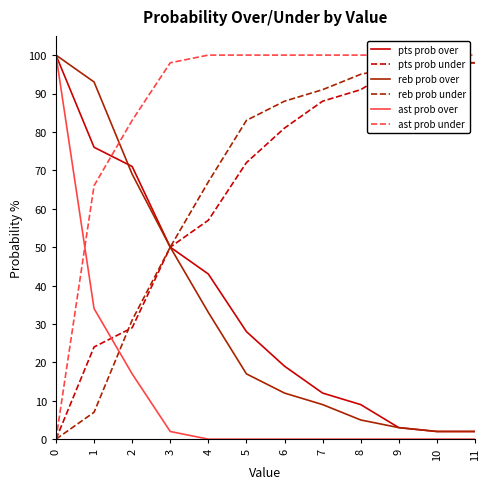

What is the total value across all series at 6?

300